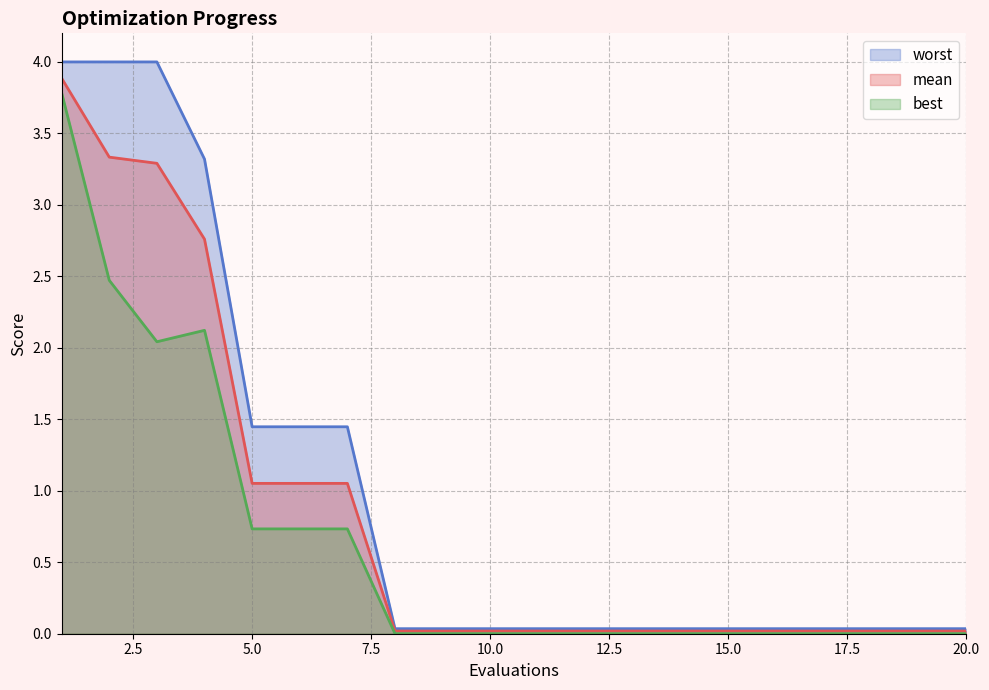

True or false: best has more than 0 interior local peaks.

True